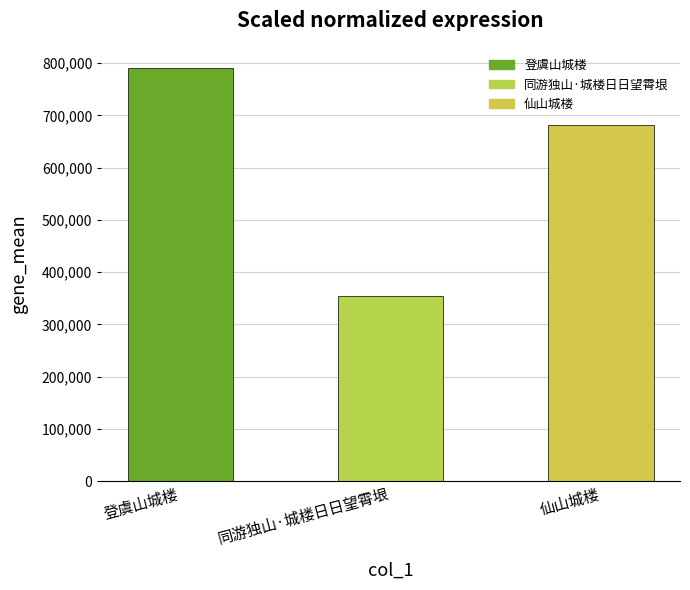

Which category has the highest value across all series?

登虞山城楼